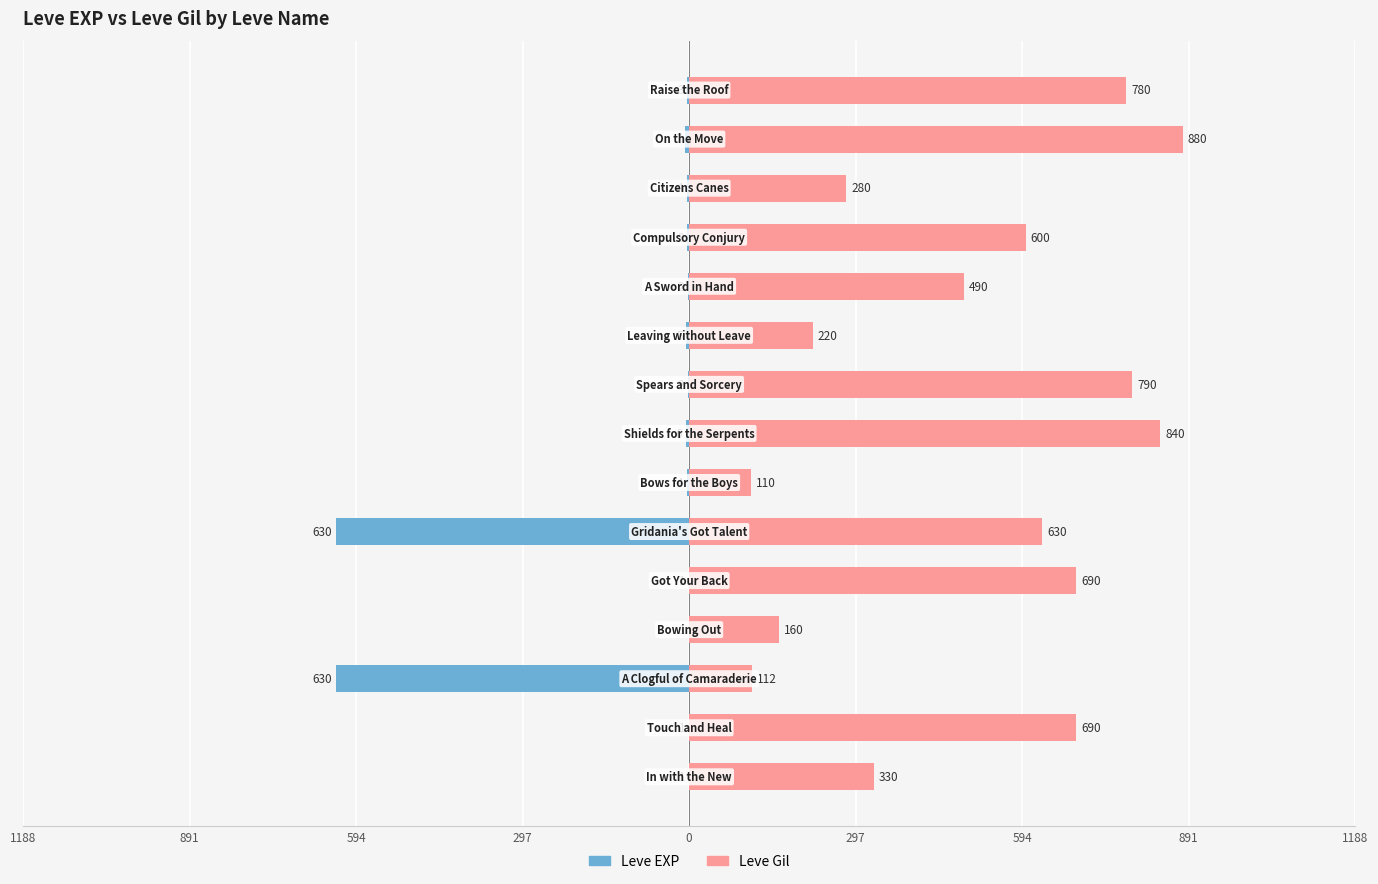

Reading right to left, what are all the values shown in this chart?

Leve EXP: -3	-7	-4	-3	-2	-5	-2	-6	-4	-630	-1	-1	-630	-1	-1
Leve Gil: 780	880	280	600	490	220	790	840	110	630	690	160	112	690	330